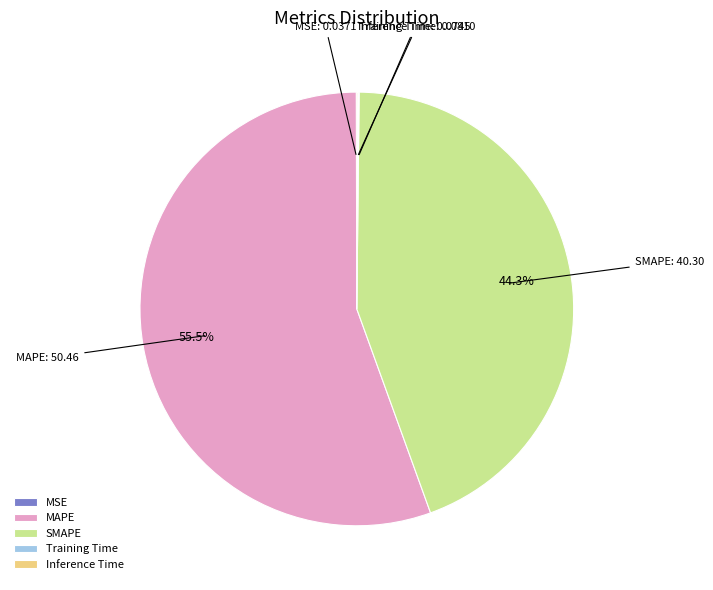

Combined, what portion of the pie is MAPE and SMAPE?

99.8%